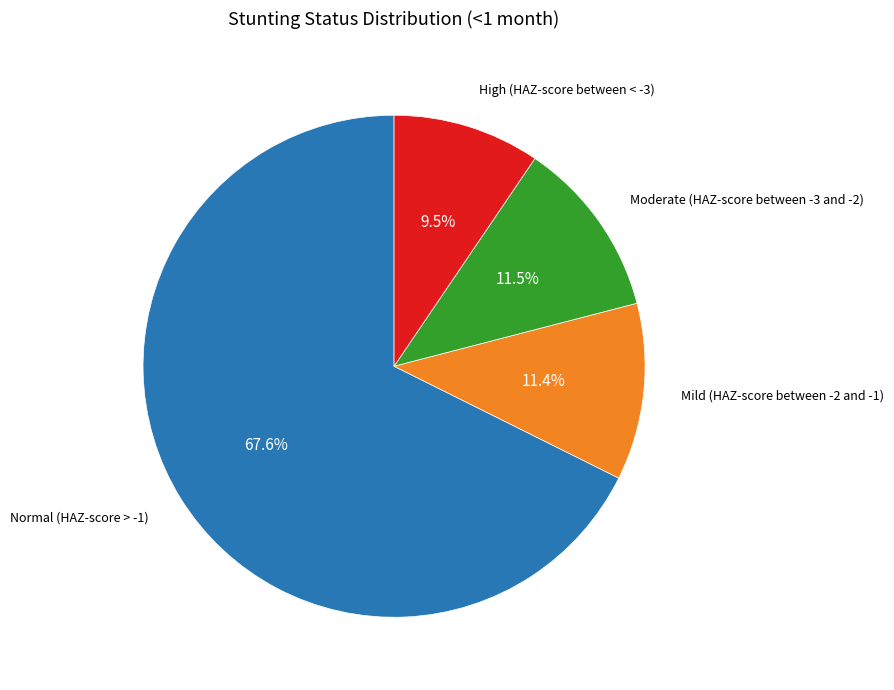

Is there any slice that represents more than half of the pie?

Yes